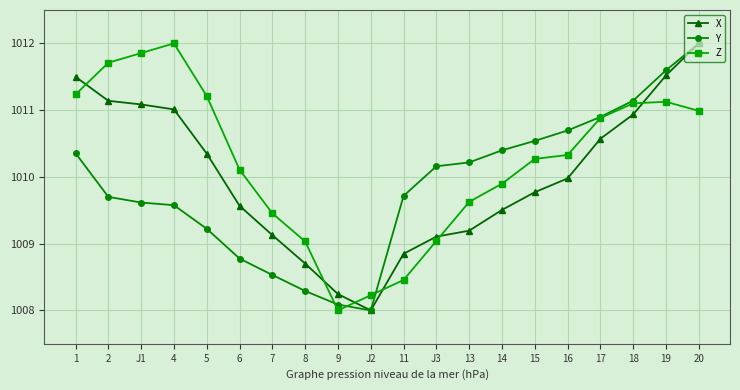

At which label is X closest to 1010?

16